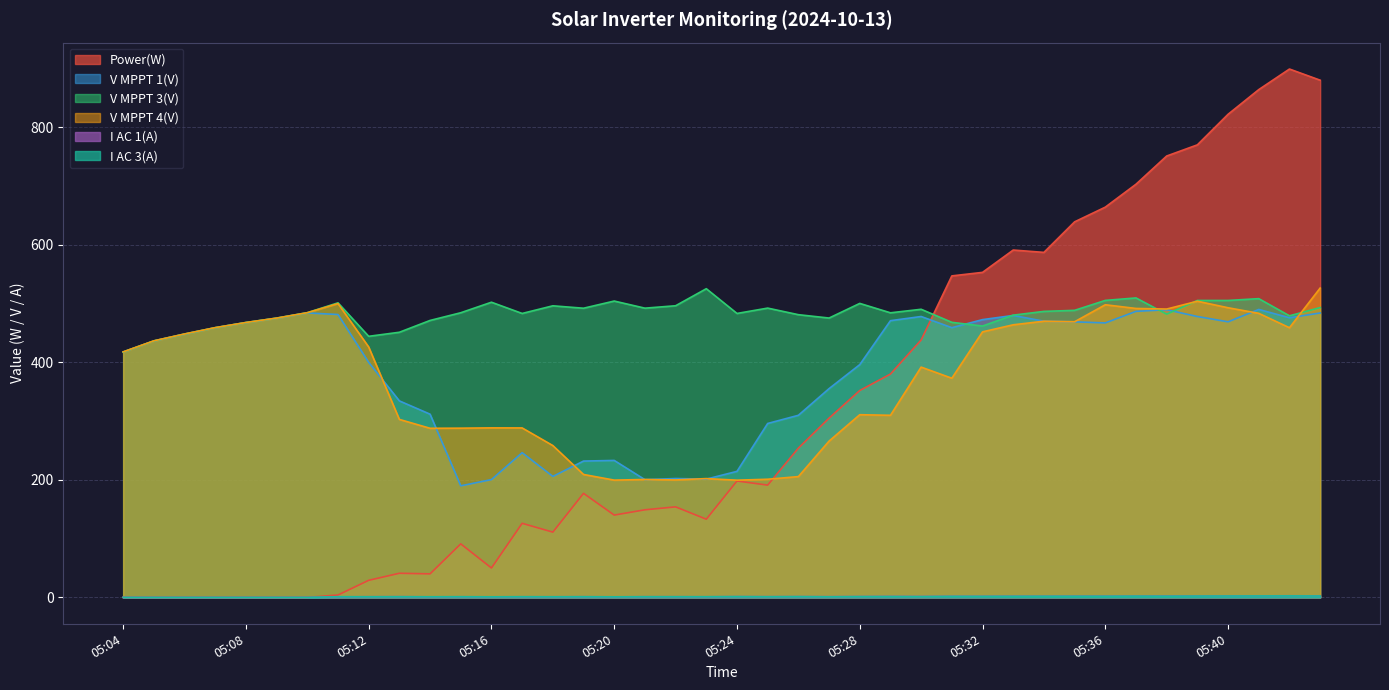

At which category is the sum across all series the highest?

05:43